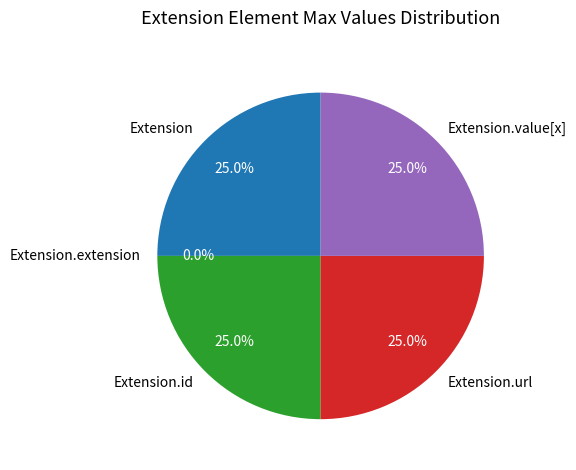

What portion of the pie excludes Extension.url?

75.0%